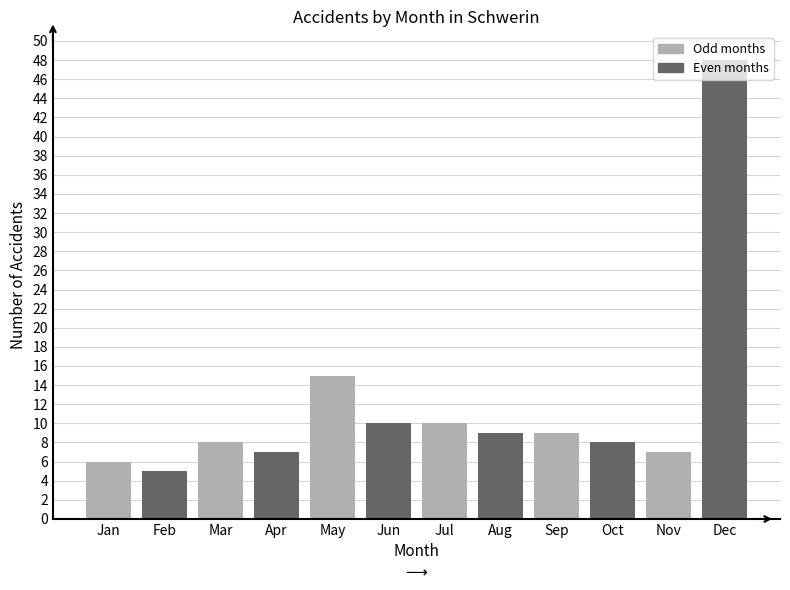

What is the minimum value shown in the chart?

5